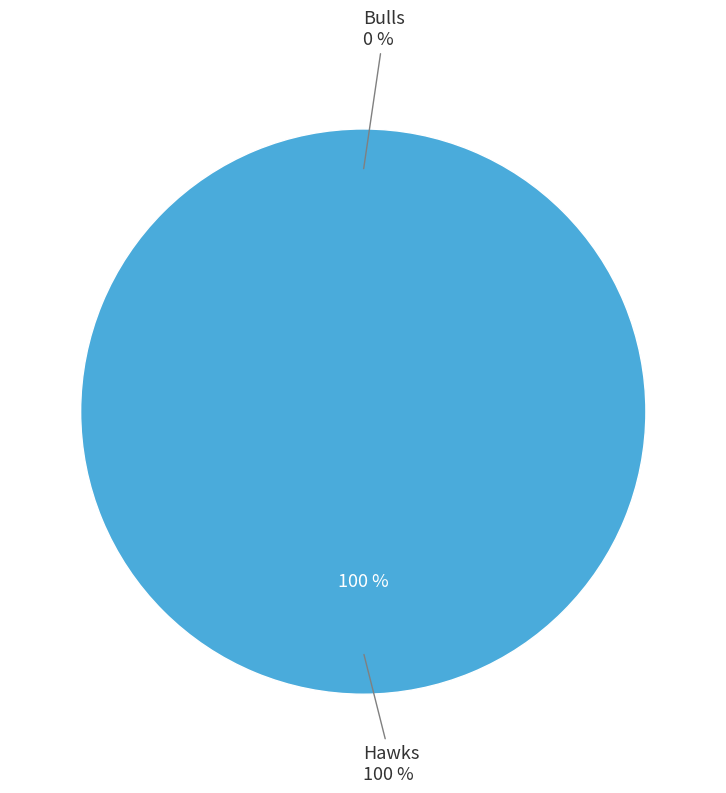

How much of the chart is everything except Bulls?

100.0%